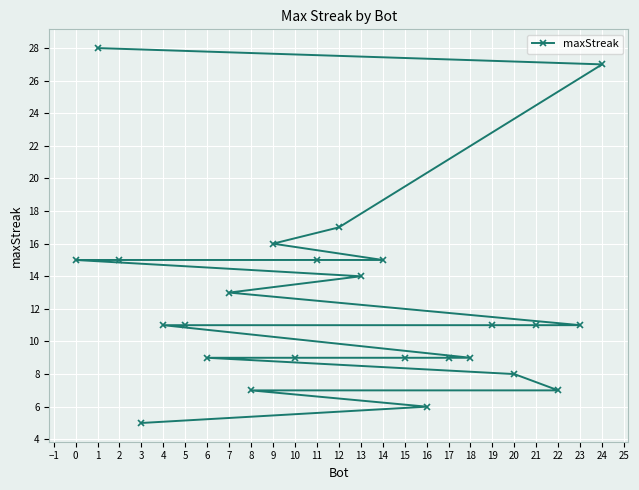

Which category has the highest value across all series?

1